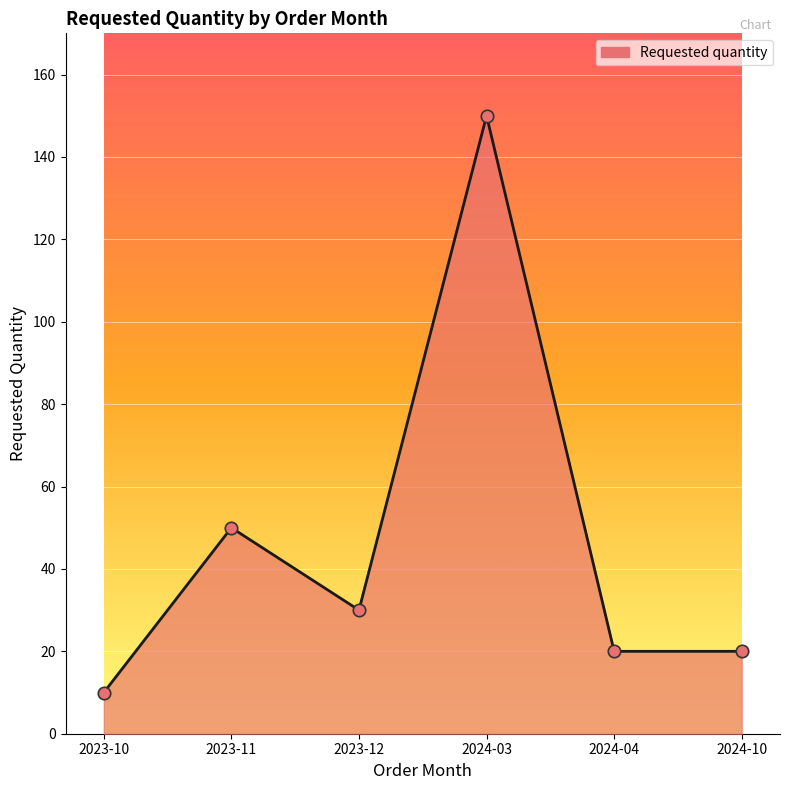

Which has a higher value, 2024-04 or 2023-11?

2023-11